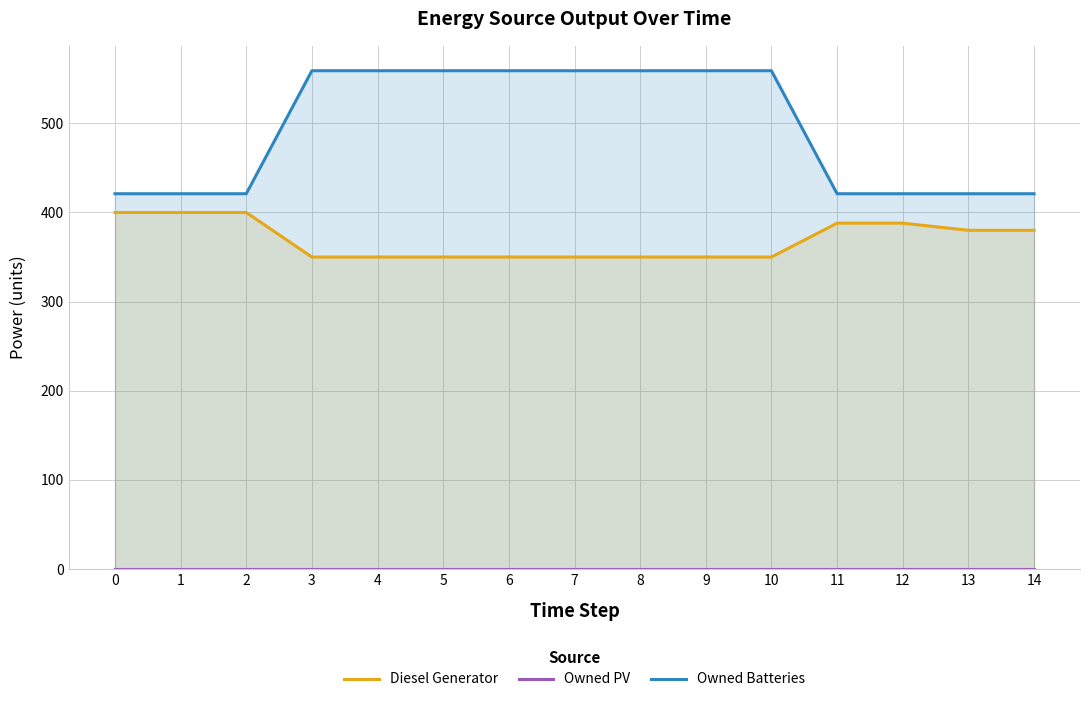

Read the Diesel Generator value at 10.

350